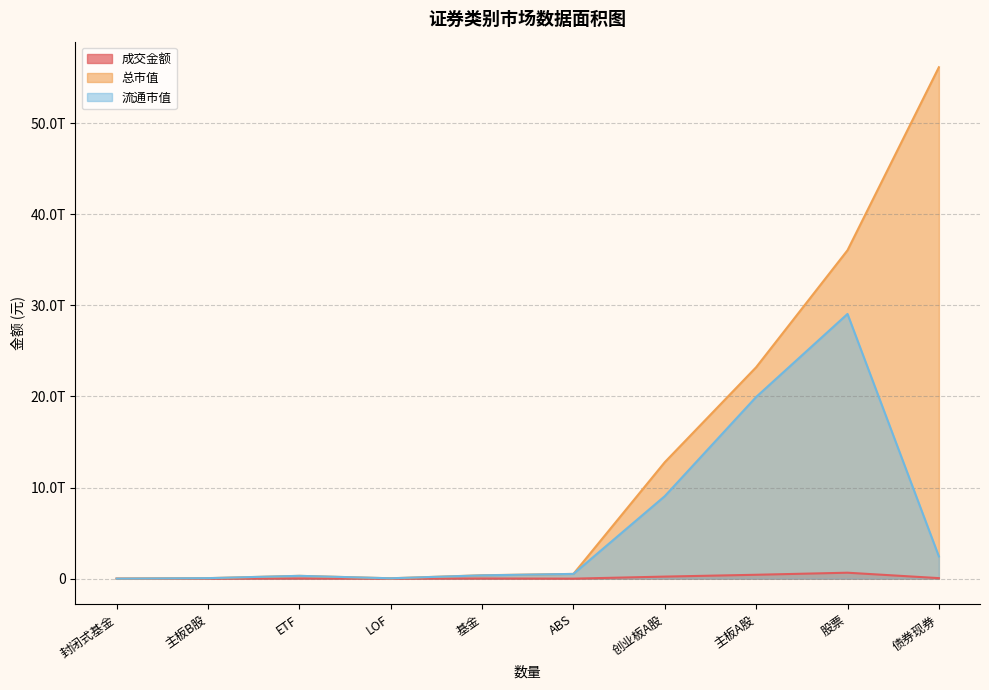

True or false: 流通市值 and 成交金额 intersect in this chart.

False